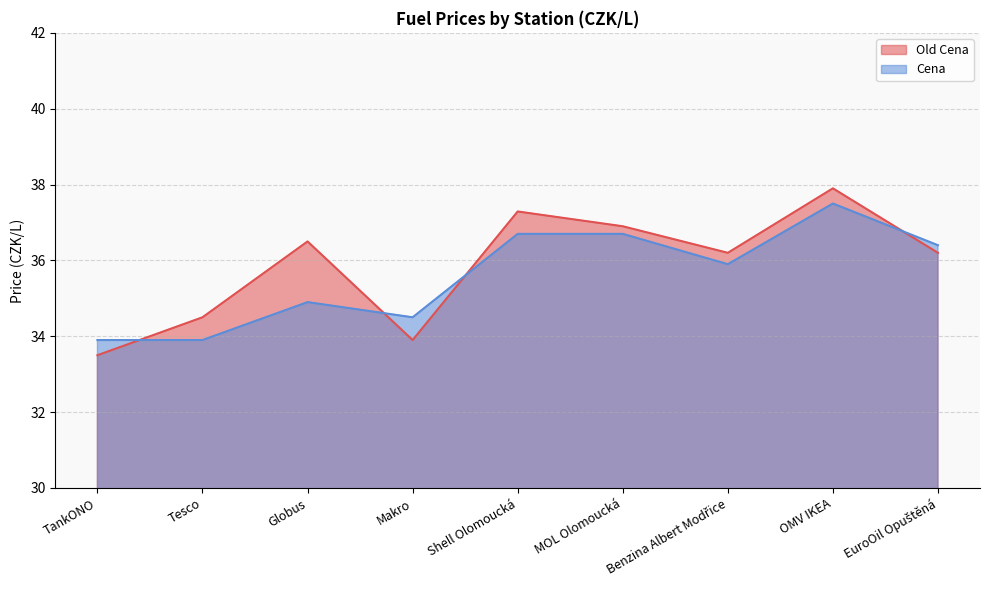

Reading right to left, list all the values displayed in this chart.

Old Cena: 36.2	37.9	36.2	36.9	37.3	33.9	36.5	34.5	33.5
Cena: 36.4	37.5	35.9	36.7	36.7	34.5	34.9	33.9	33.9